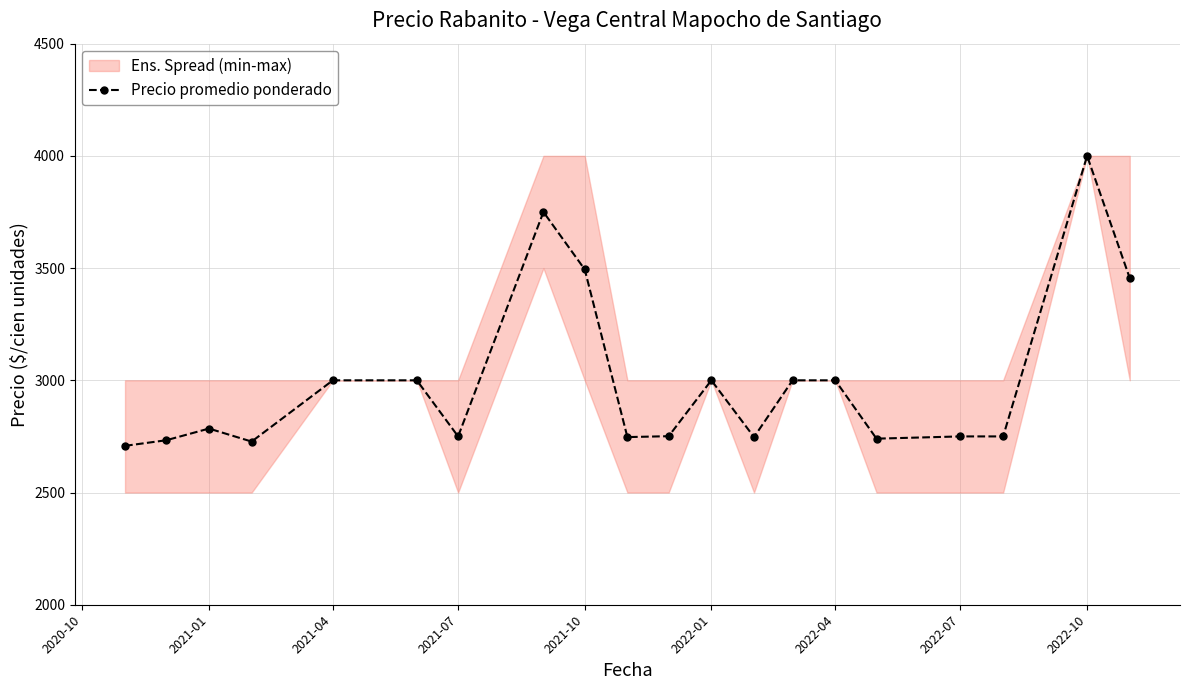

True or false: Precio promedio ponderado has more than 0 interior local peaks.

True